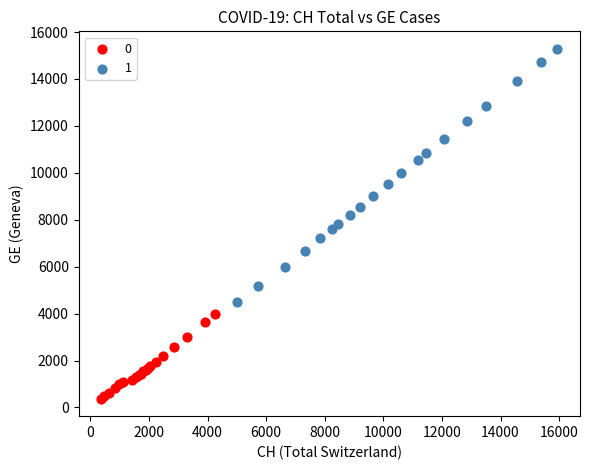

What are all the series names shown in the legend?

0, 1